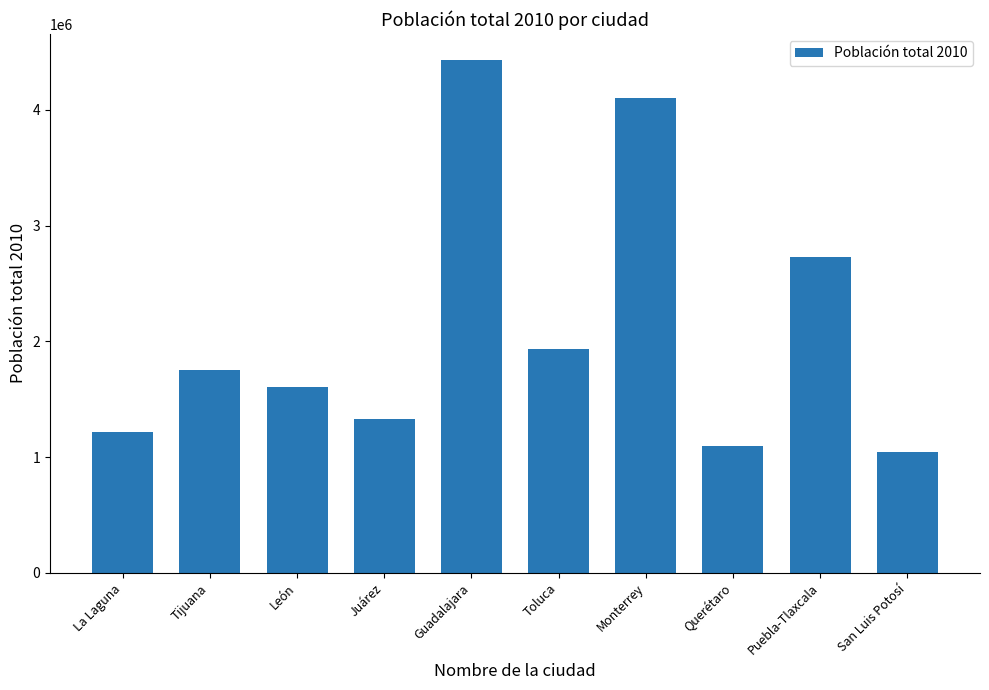

Count the number of categories in the chart.

10